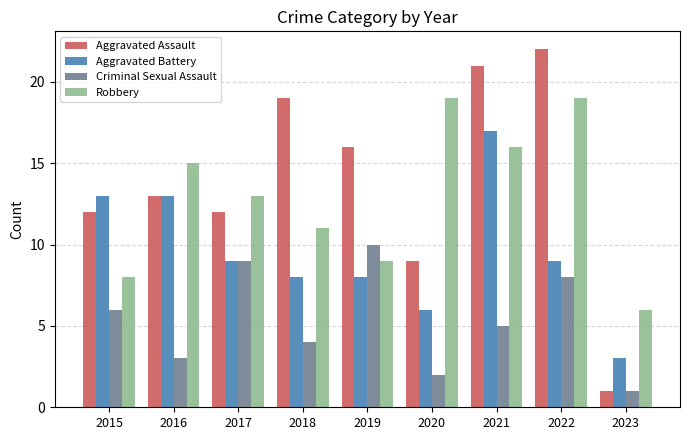

List the labels in order of Criminal Sexual Assault value, largest first.

2019, 2017, 2022, 2015, 2021, 2018, 2016, 2020, 2023